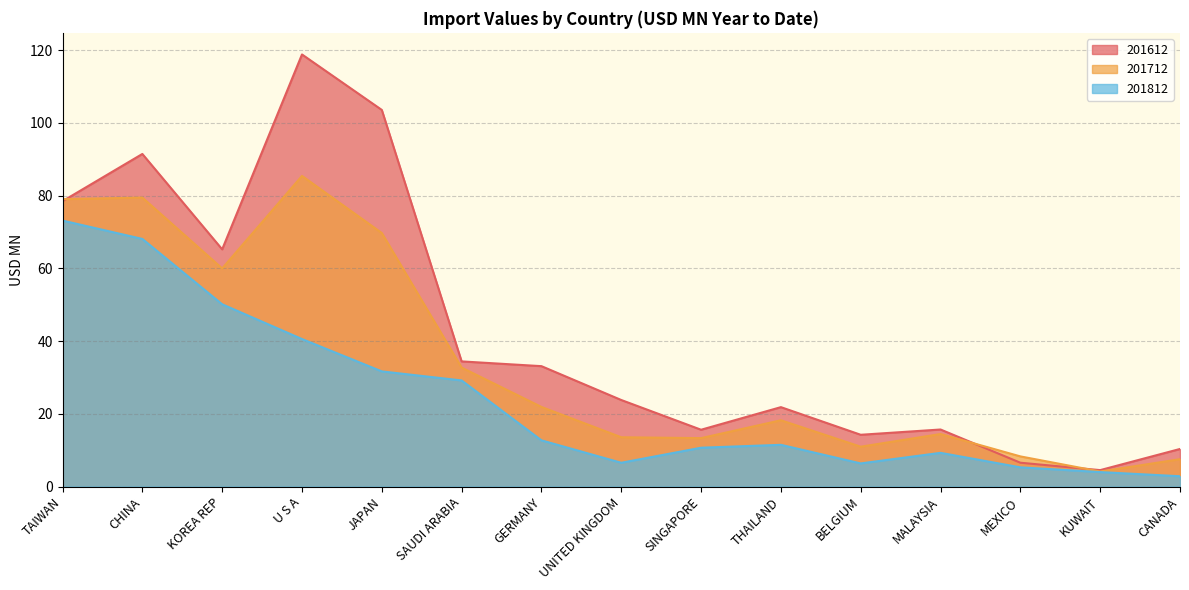

Which label corresponds to the smallest value in the chart?

CANADA